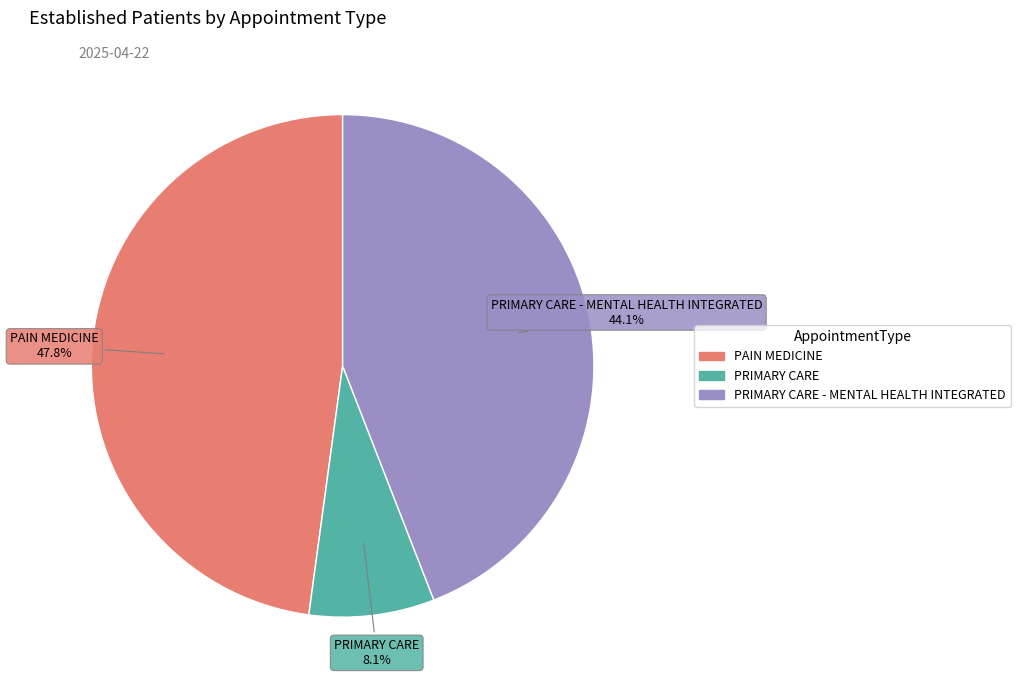

Is there any slice that represents more than half of the pie?

No